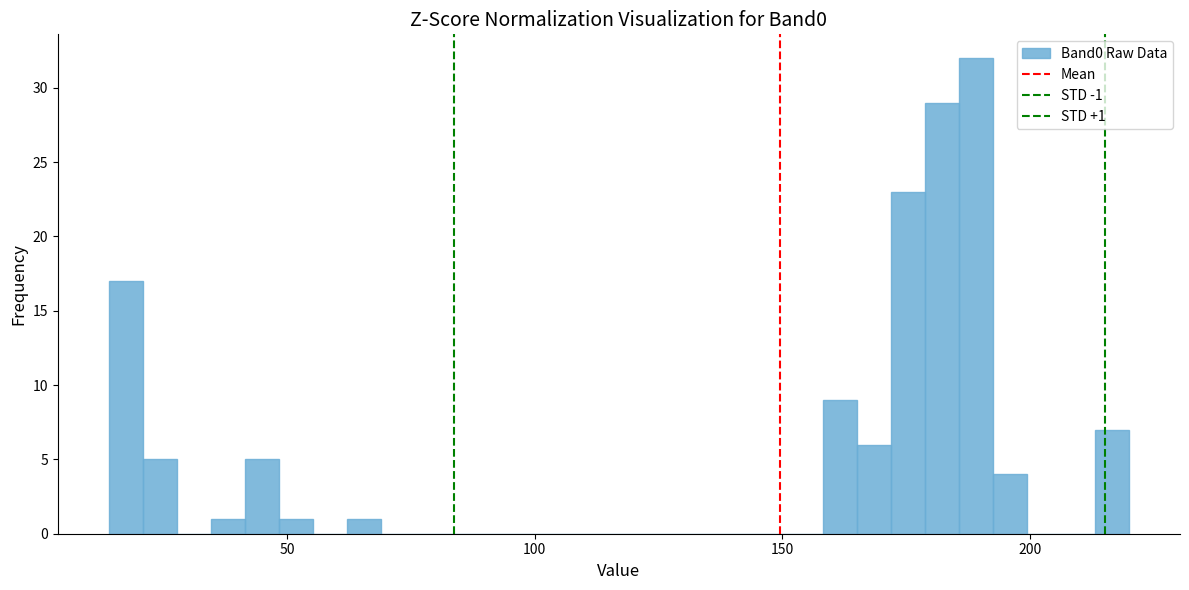

Around what value on the x-axis is the tallest bar? Give the approximate position of its centre, as read against the axis.

190